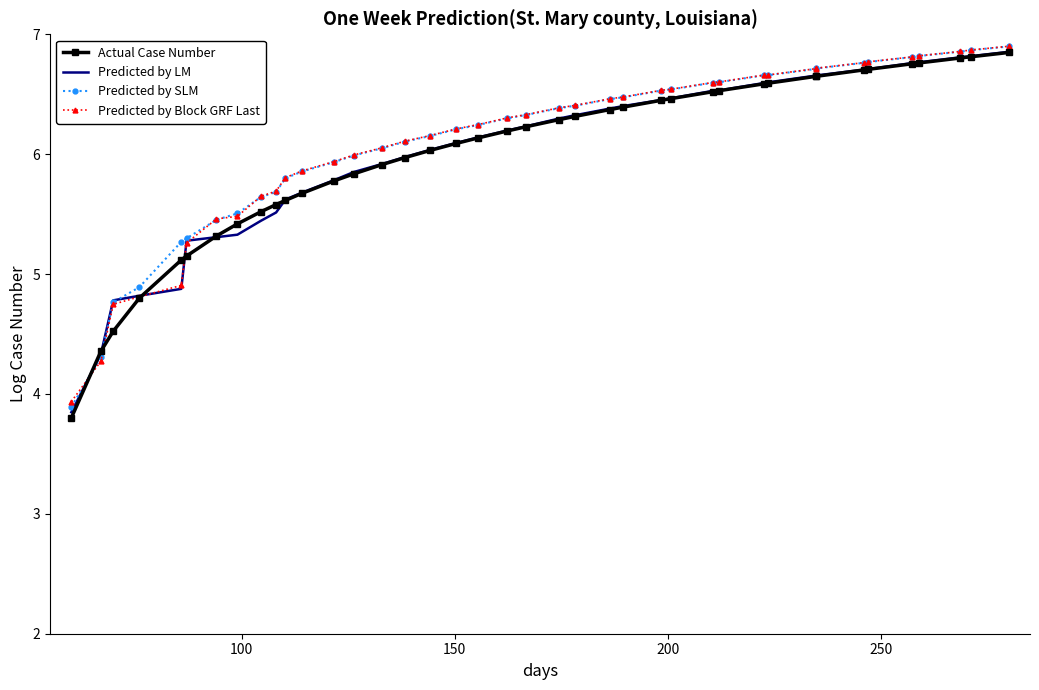

Which series has the largest range (max minus min)?

Actual Case Number